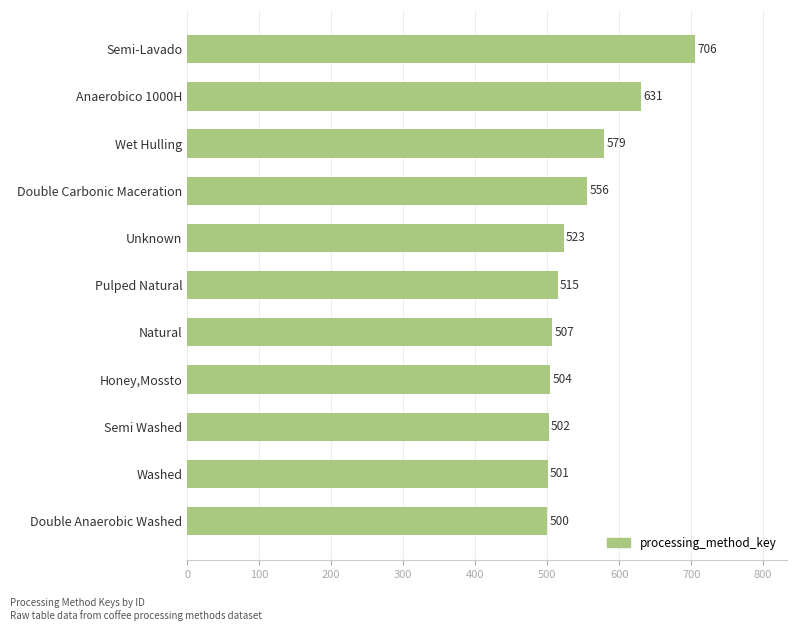

What is the smallest value displayed?

500